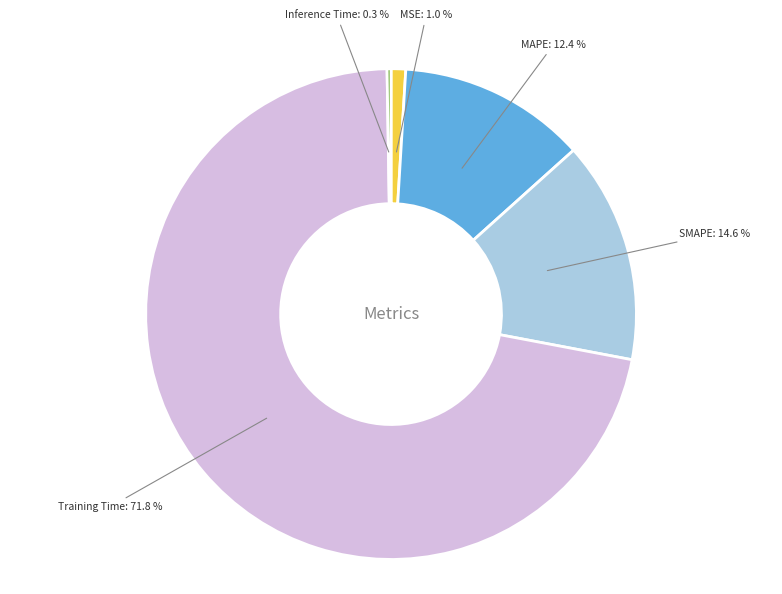

Which has a higher value, Training Time or MAPE?

Training Time